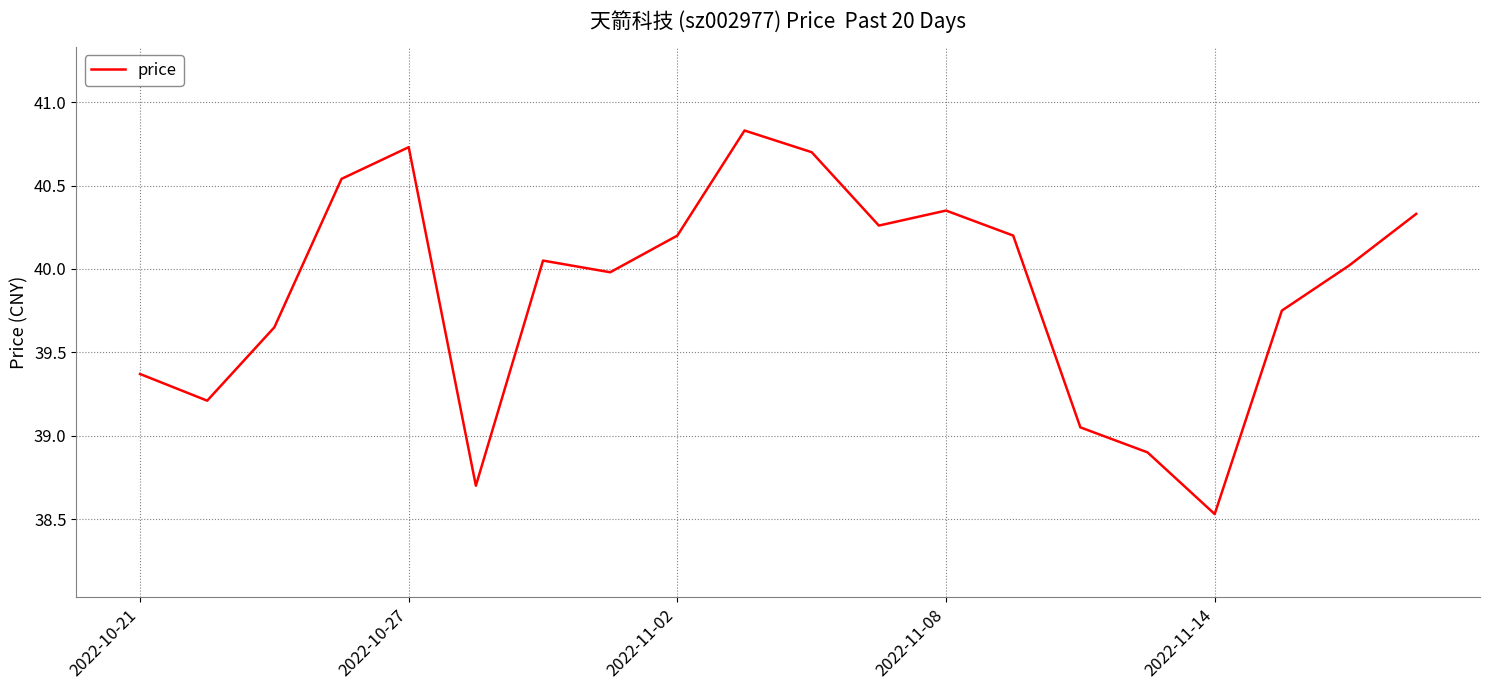

What is the maximum value shown in the chart?

40.8